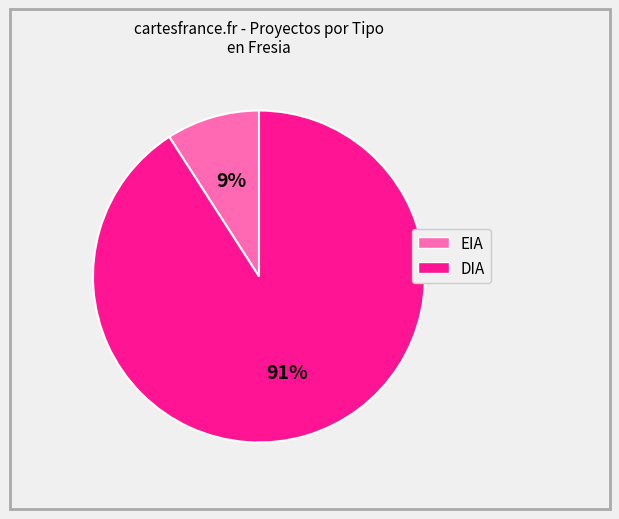

To the nearest percent, what is the difference between the largest and smallest slice percentages?

82%